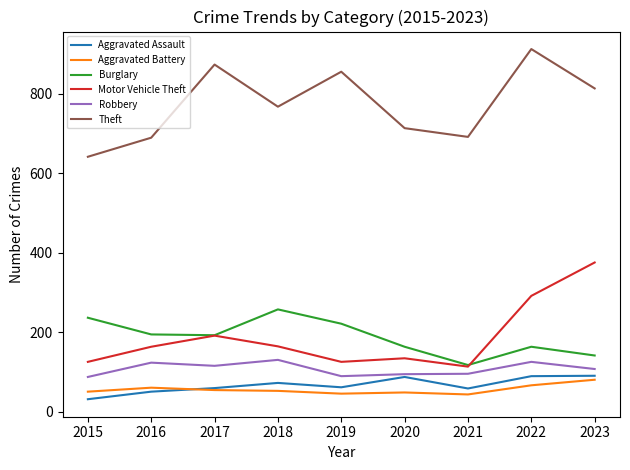

Is it true that Robbery equals 125 at 2022?

True